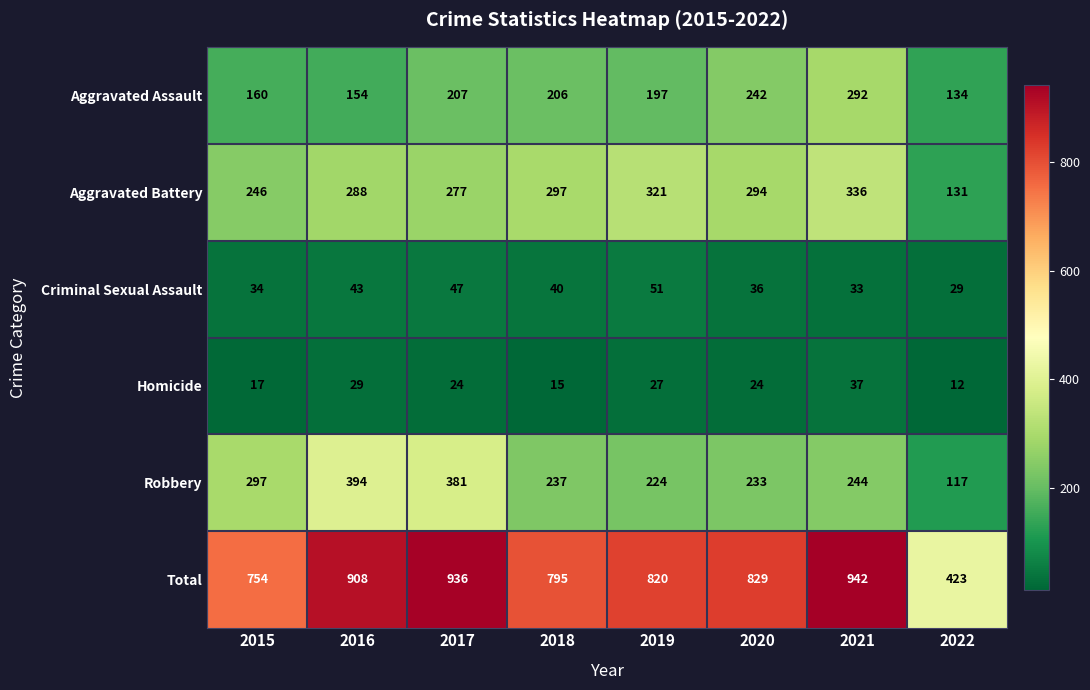

Which series has the largest total across all categories?

Total